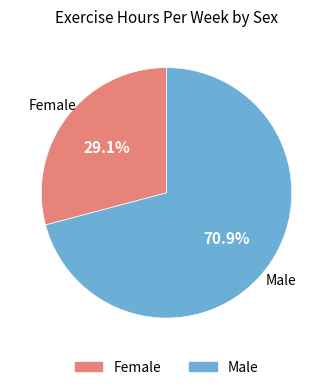

Is there any slice that represents more than half of the pie?

Yes